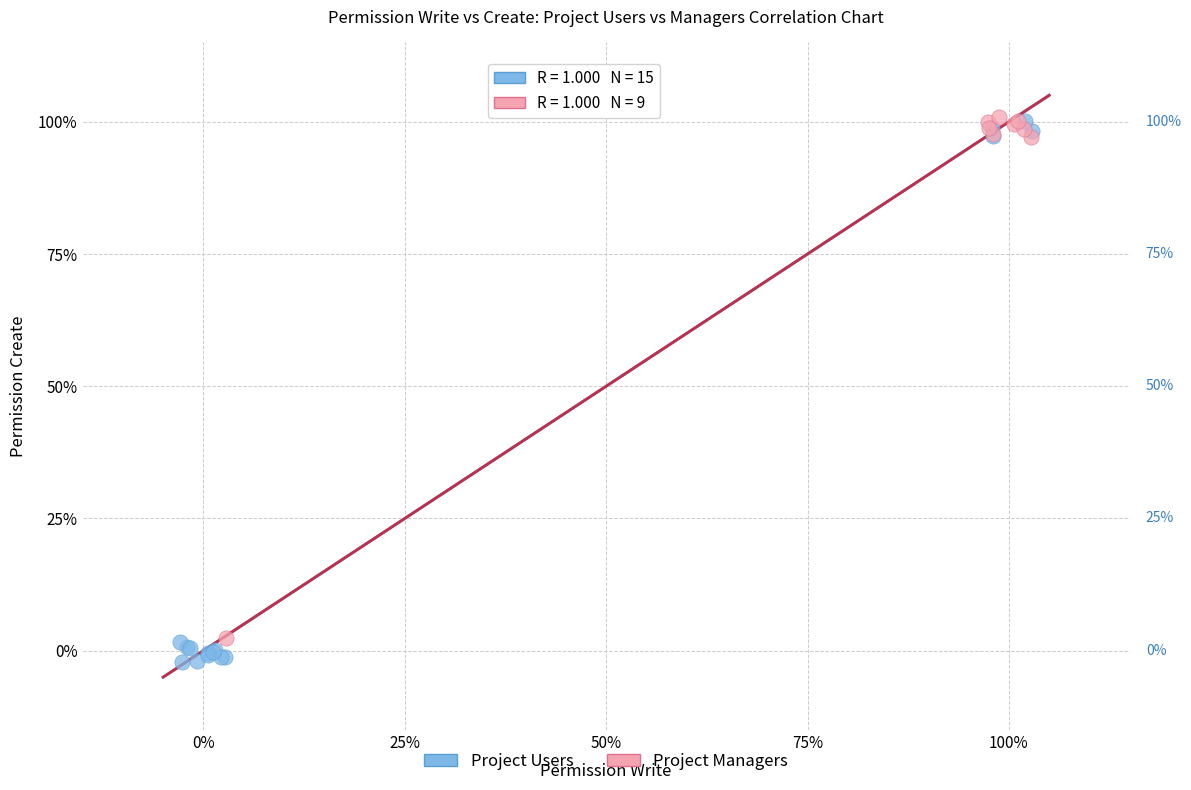

What are all the series names shown in the legend?

Project Users, Project Managers